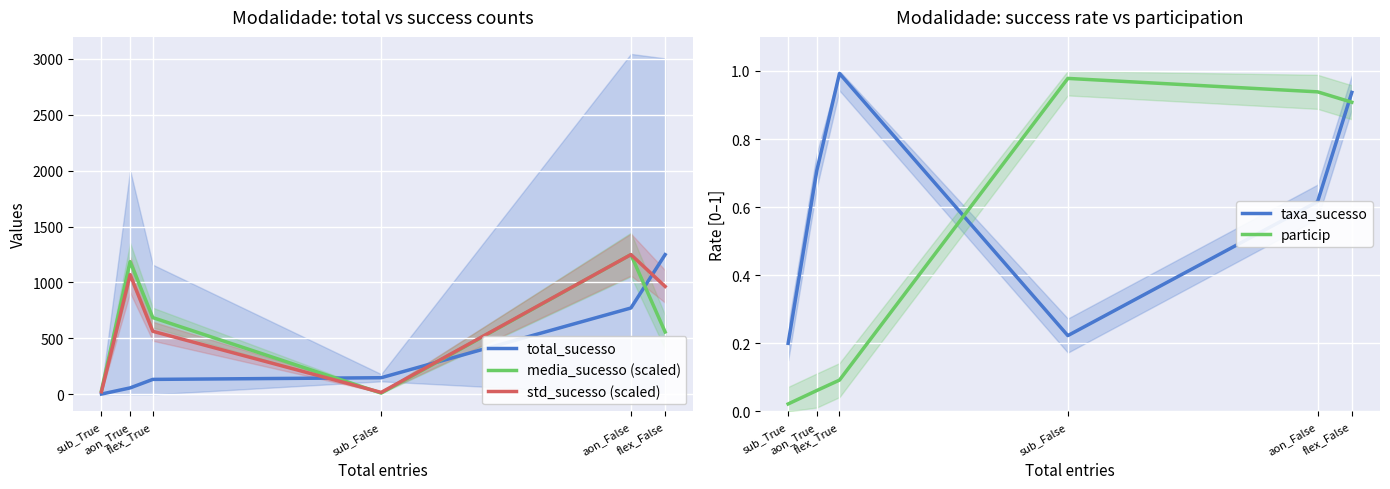

The value of total_sucesso at flex_False is 537.6. True or false?

False